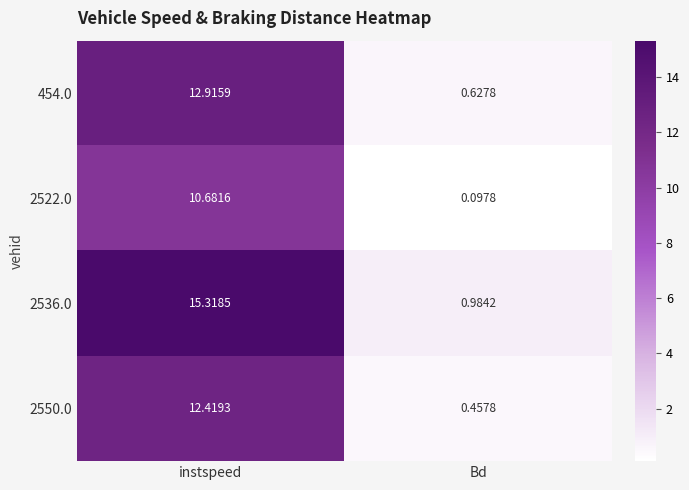

Which category has the highest value across all series?

instspeed